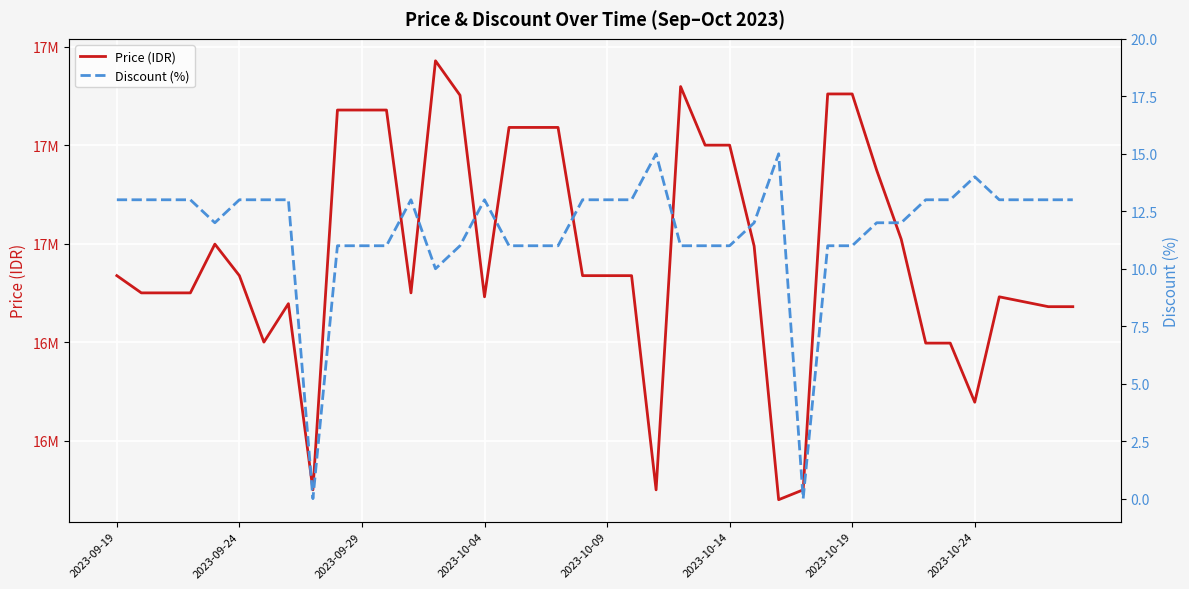

What is the value of the Price (IDR) point at the 21st from the left?

16935000